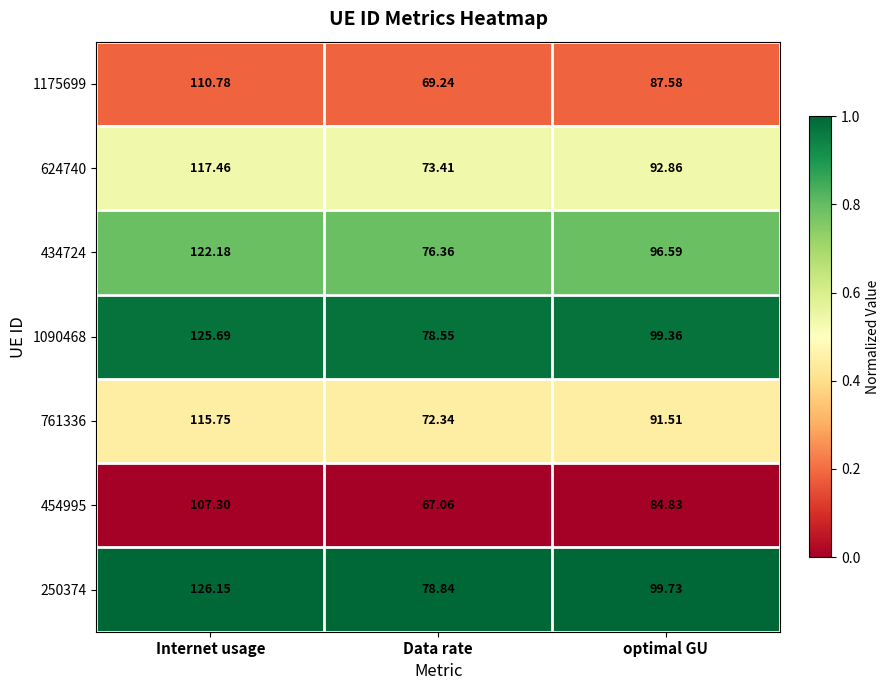

Rank the categories by 434724 value from highest to lowest.

Internet usage, optimal GU, Data rate